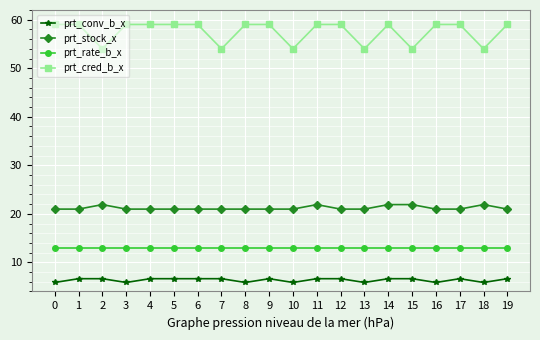

Which series has the largest total across all categories?

prt_cred_b_x